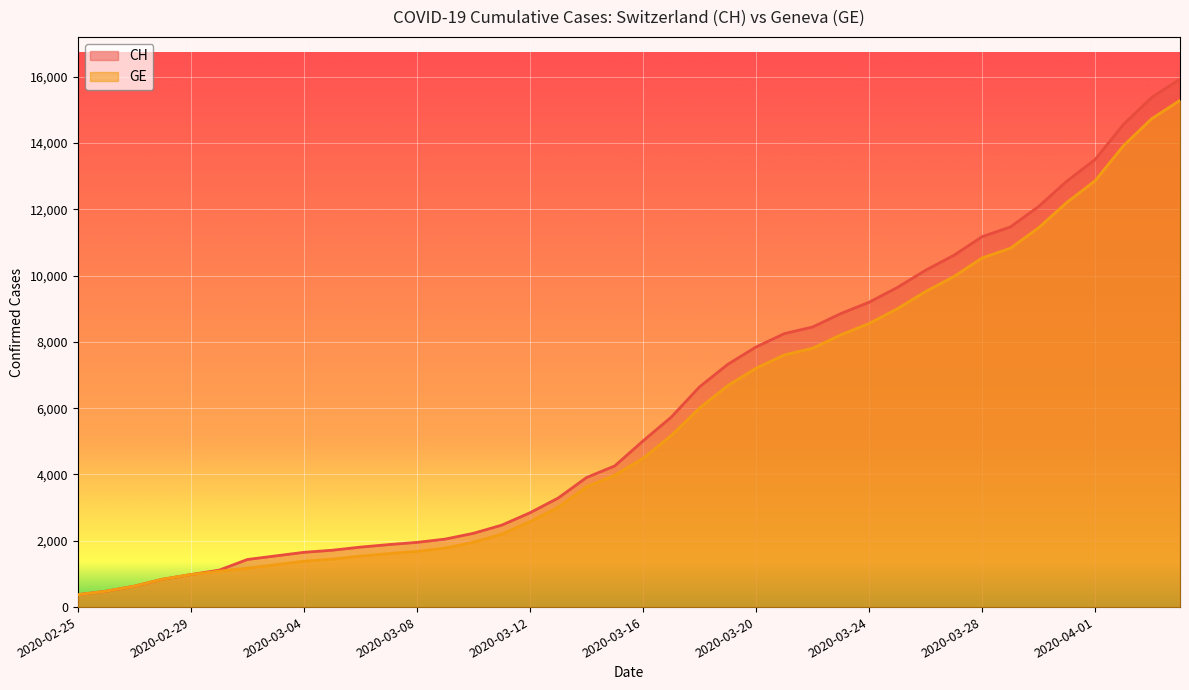

What is the smallest value displayed?

375